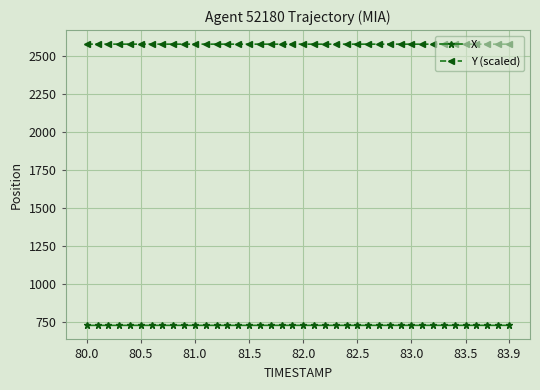

List the series in order of their overall mean, lowest first.

X, Y (scaled)